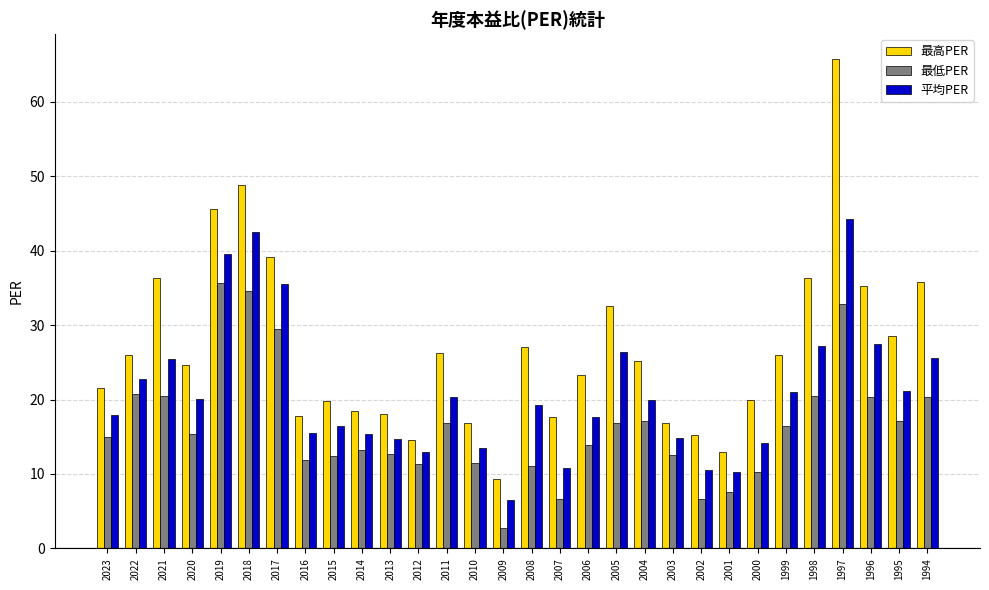

What is the difference between the 最高PER values at 1994 and 2008?

8.8